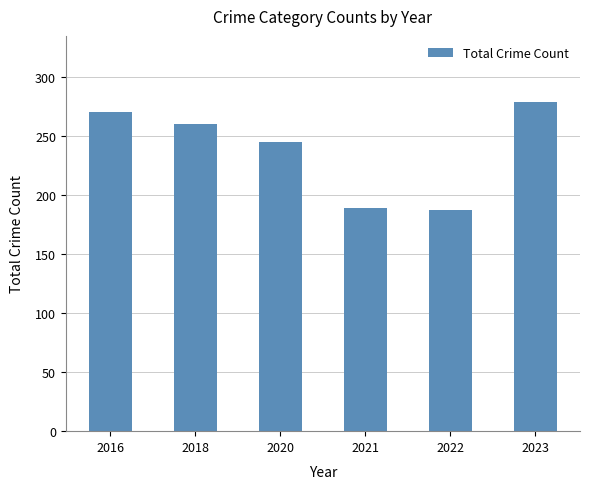

Count the number of data series in this chart.

1